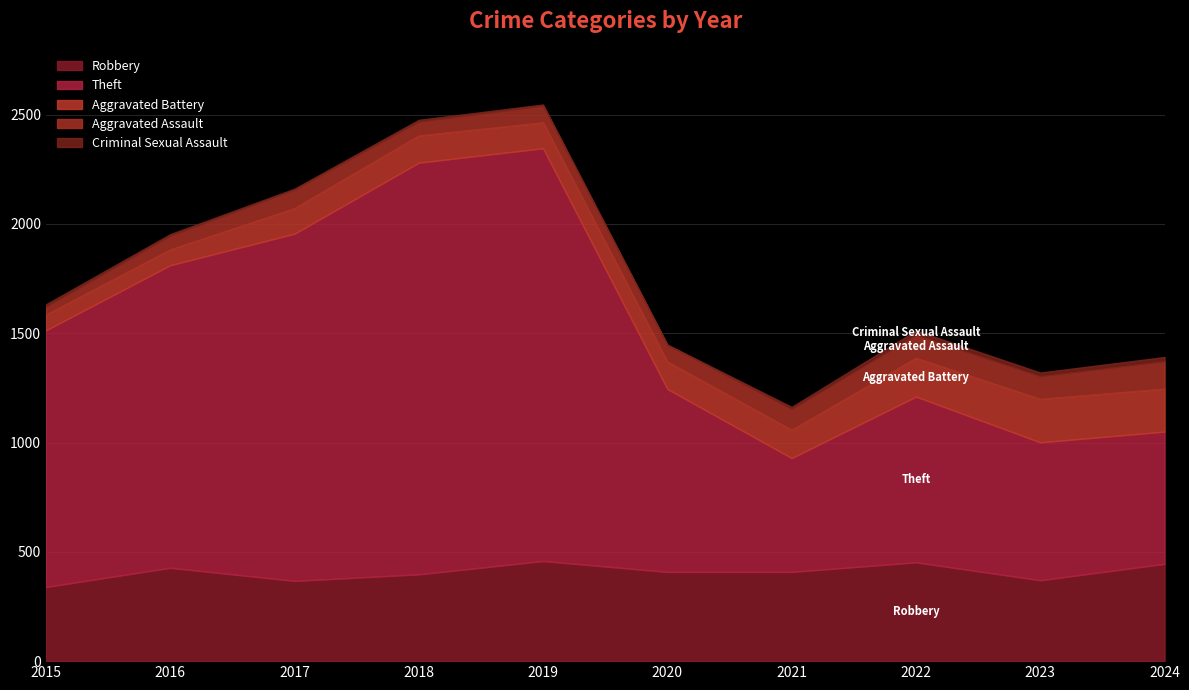

Which series has the widest spread of values?

Theft